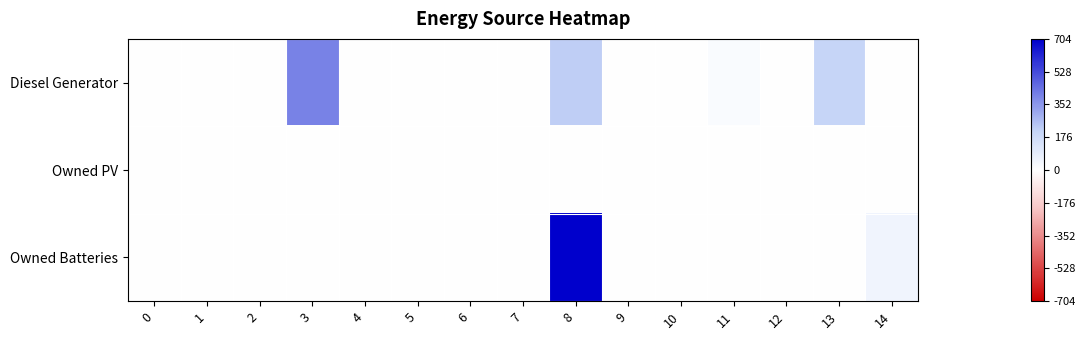

Reading left to right, extract all data points from this chart.

Diesel Generator: 0=0	1=0	2=0	3=400	4=0	5=0	6=0	7=0	8=222	9=1	10=0	11=19	12=0	13=202	14=2
Owned PV: 0=0	1=0	2=0	3=0	4=0	5=0	6=0	7=0	8=0	9=0	10=0	11=0	12=0	13=0	14=0
Owned Batteries: 0=0	1=0	2=0	3=0	4=0	5=0	6=0	7=0	8=704	9=0	10=0	11=0	12=0	13=0	14=54